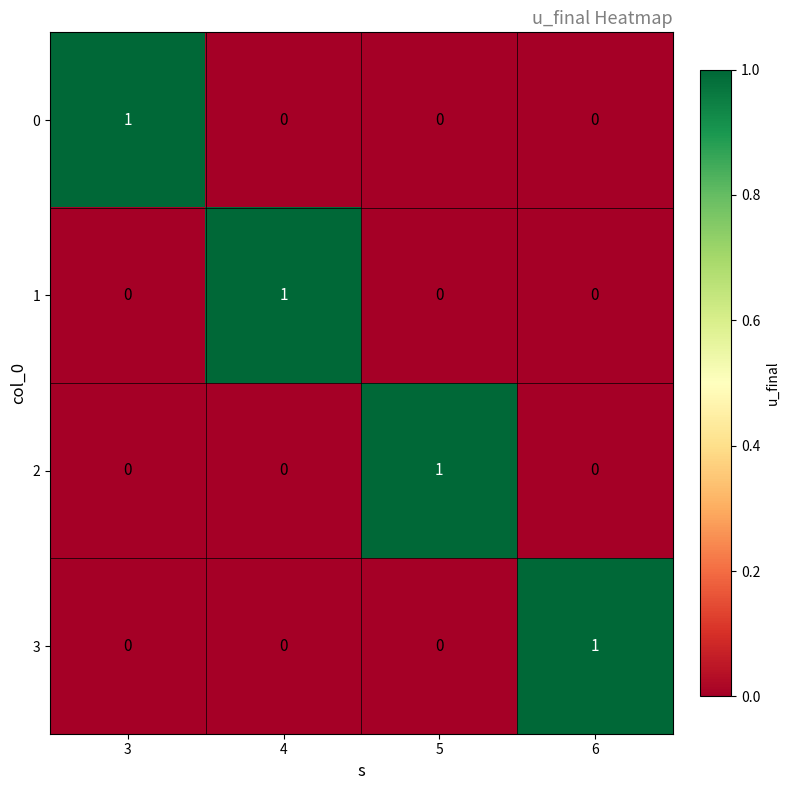

How many series are shown in this chart?

4